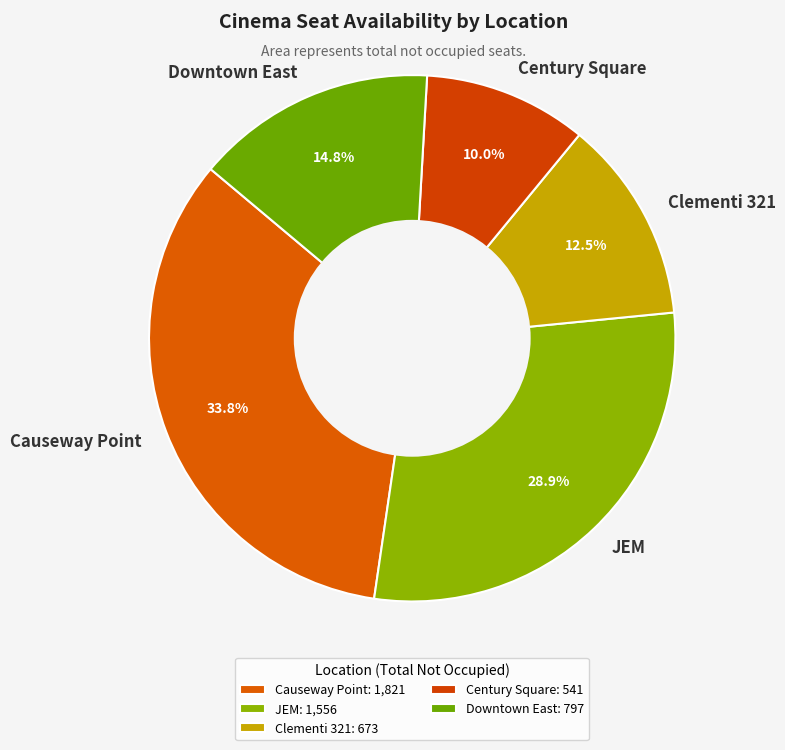

What is the ratio of the value at Clementi 321 to the value at JEM?

0.4